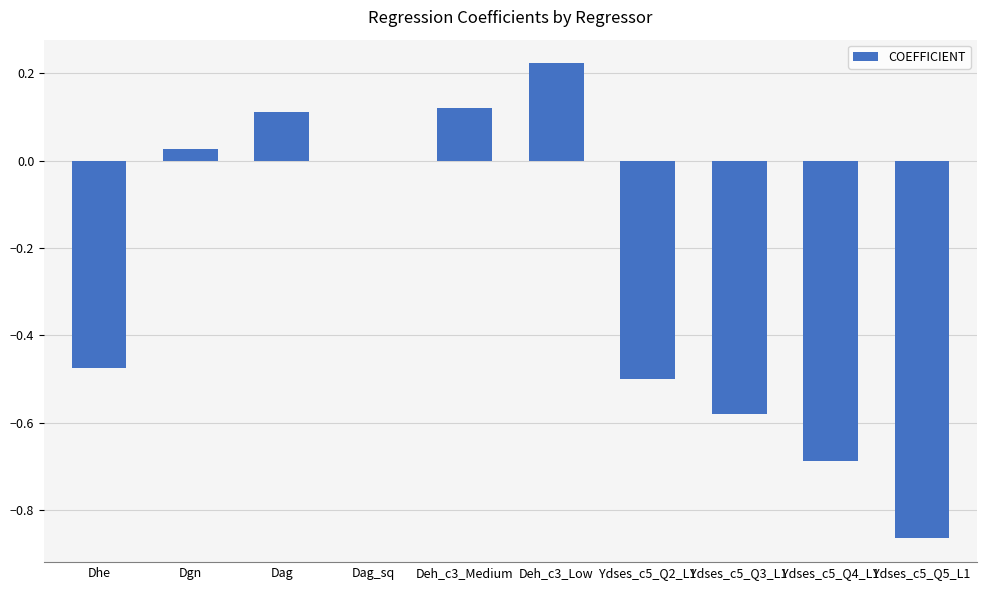

How many categories are shown in the chart?

10